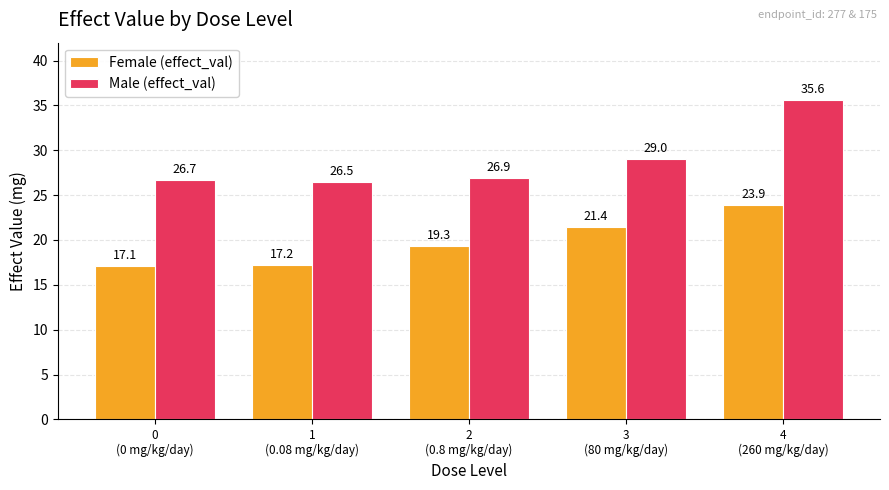

How many bars are there in each group?

2